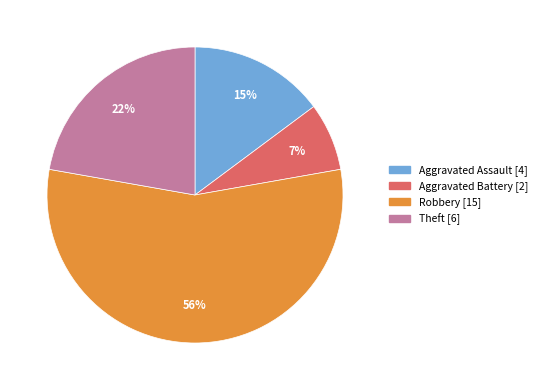

How many segments does this pie chart have?

4